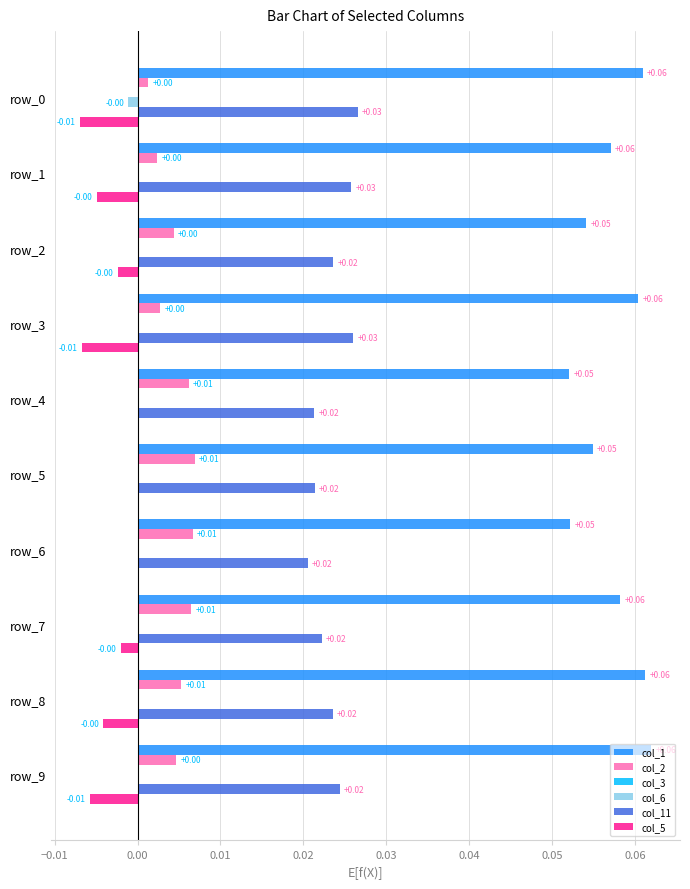

What is the sum of all col_1 values?

0.6